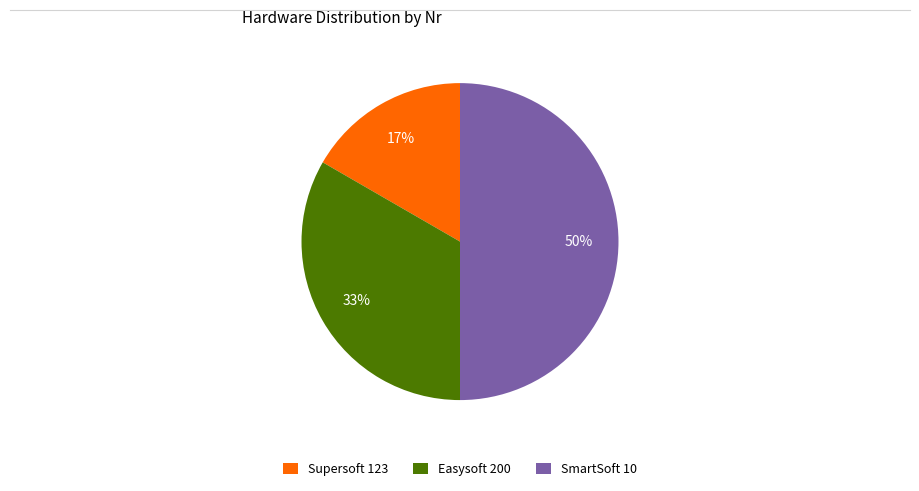

True or false: SmartSoft 10 accounts for 40% of the total.

False